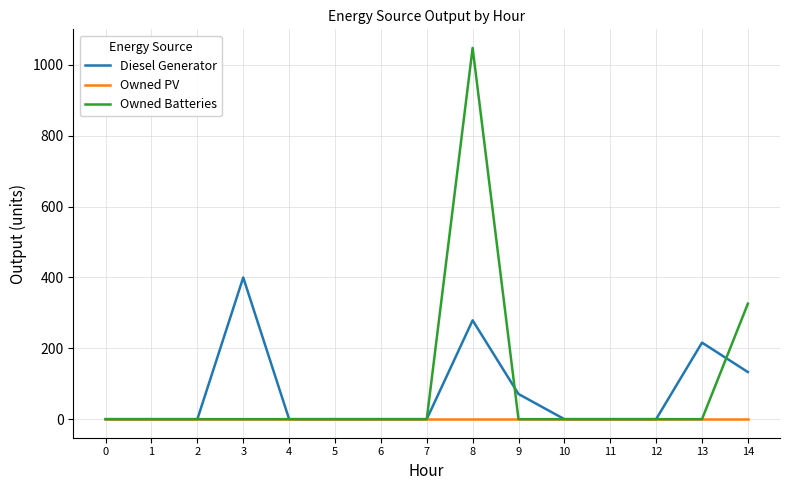

At which category is the sum across all series the highest?

8